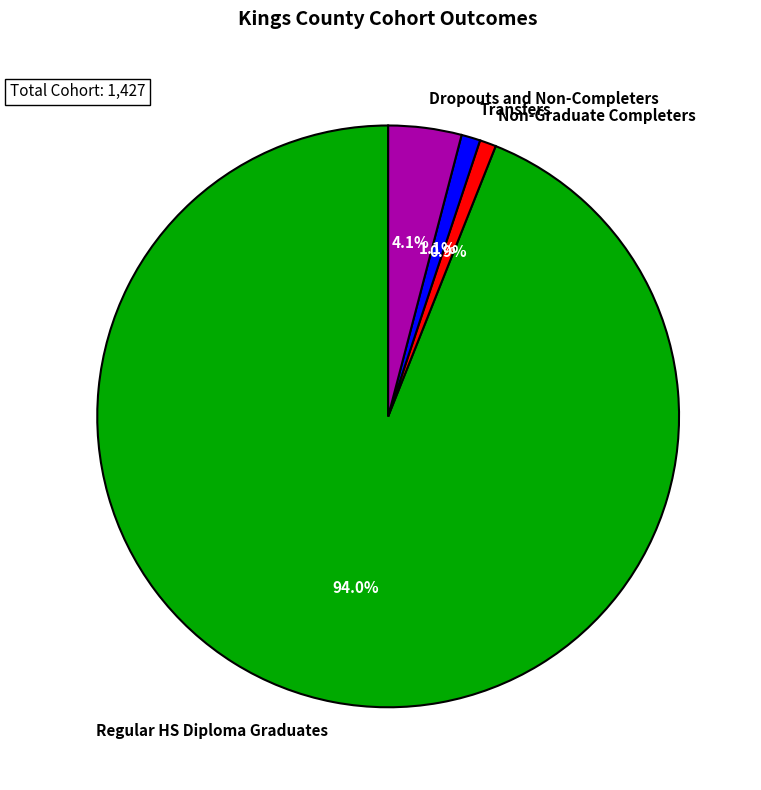

The Regular HS Diploma Graduates slice represents 94% of the pie. True or false?

True